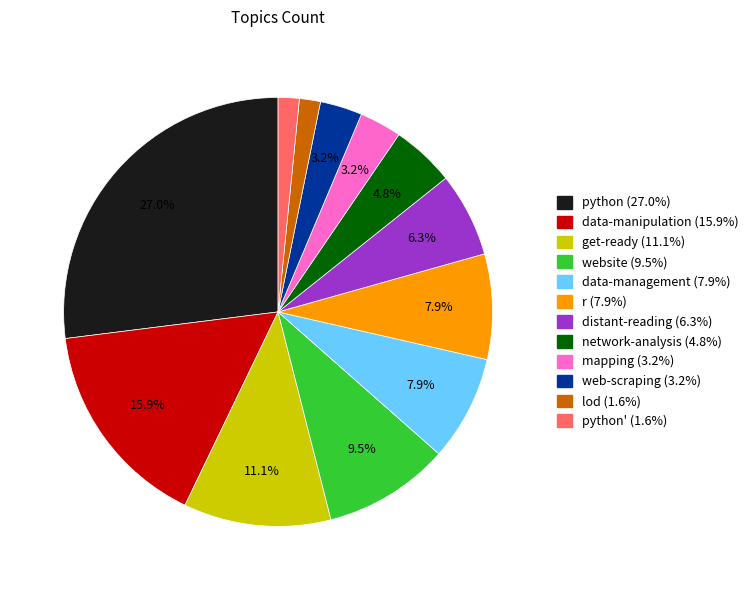

Is there a majority slice in this chart?

No